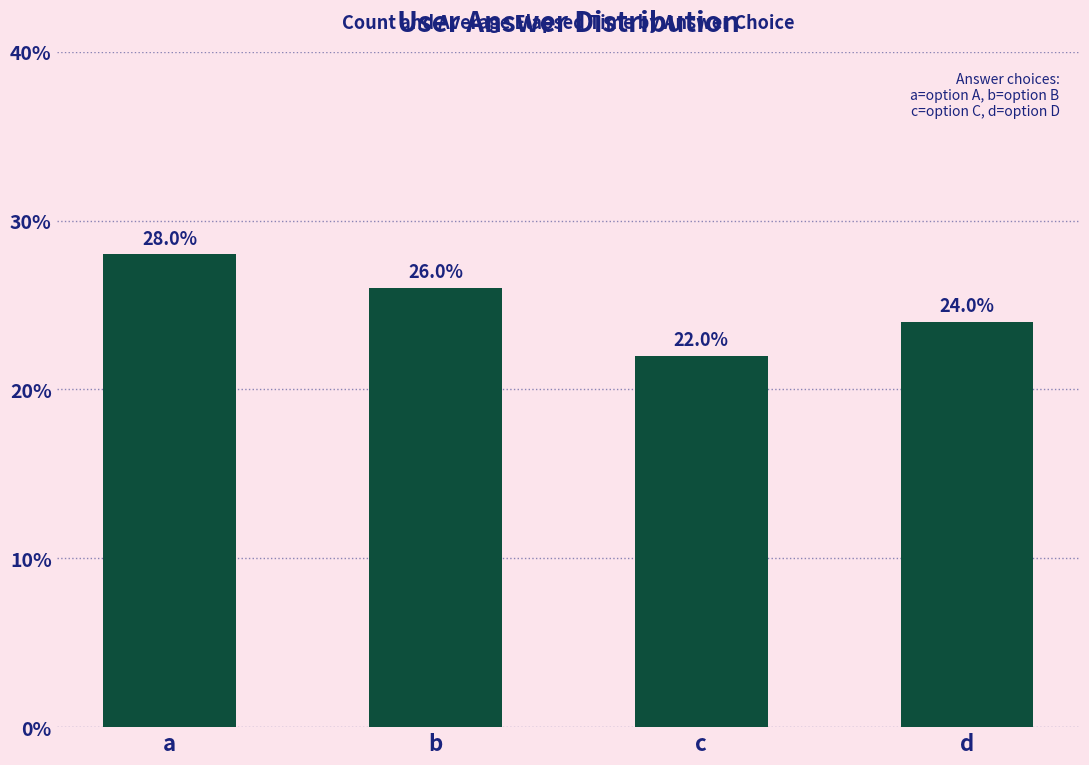

Does the chart contain any negative values?

No